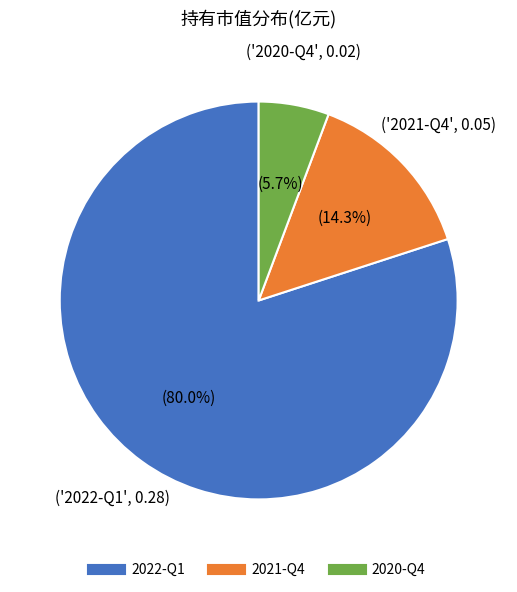

What percentage is the 2022-Q1 slice, to the nearest percent?

80%